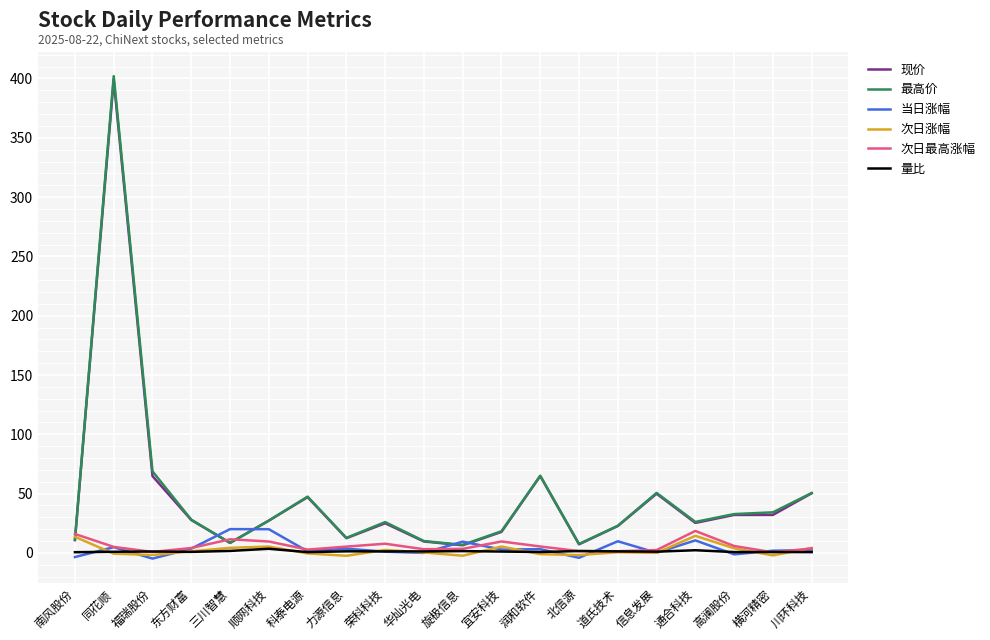

Does the chart display data point markers on the line(s)?

No